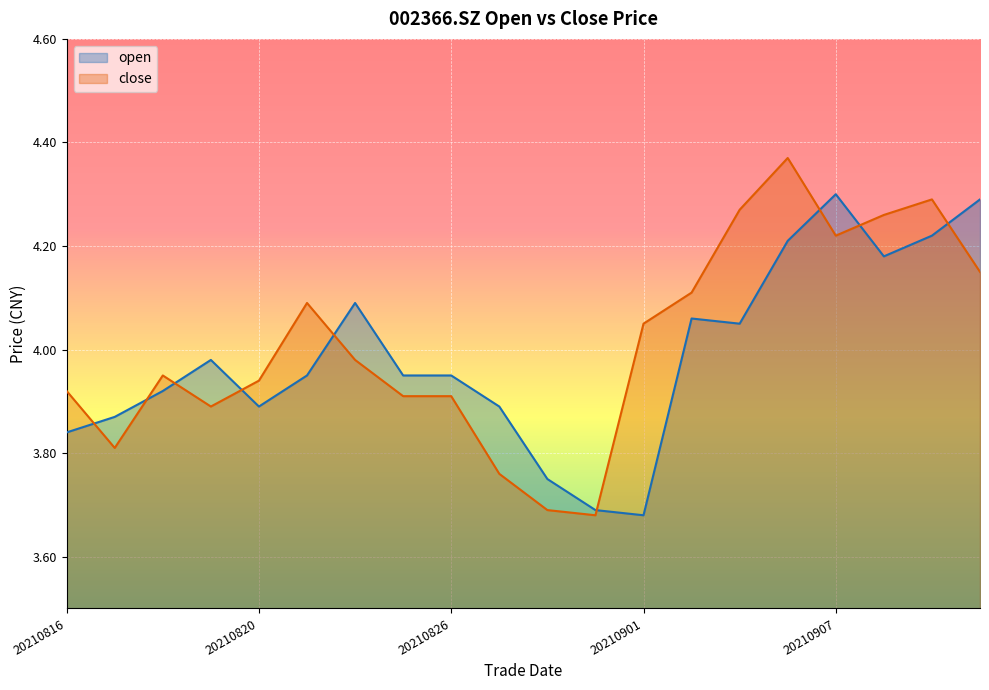

What is the total value across all series at 20210818?

7.9